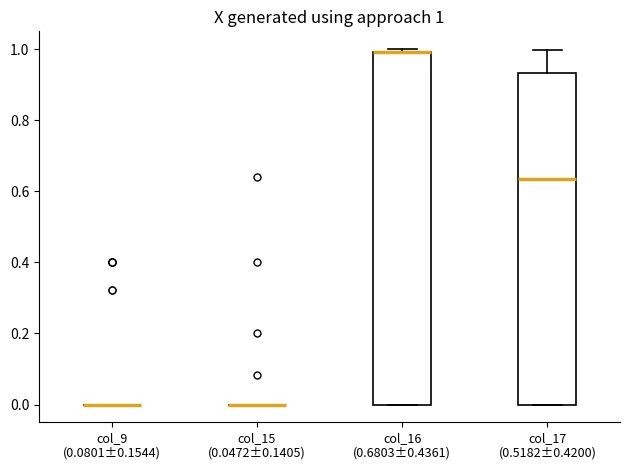

Comparing the boxes themselves (not the whiskers), which one is the tallest?

col_16 (0.6803±0.4361)